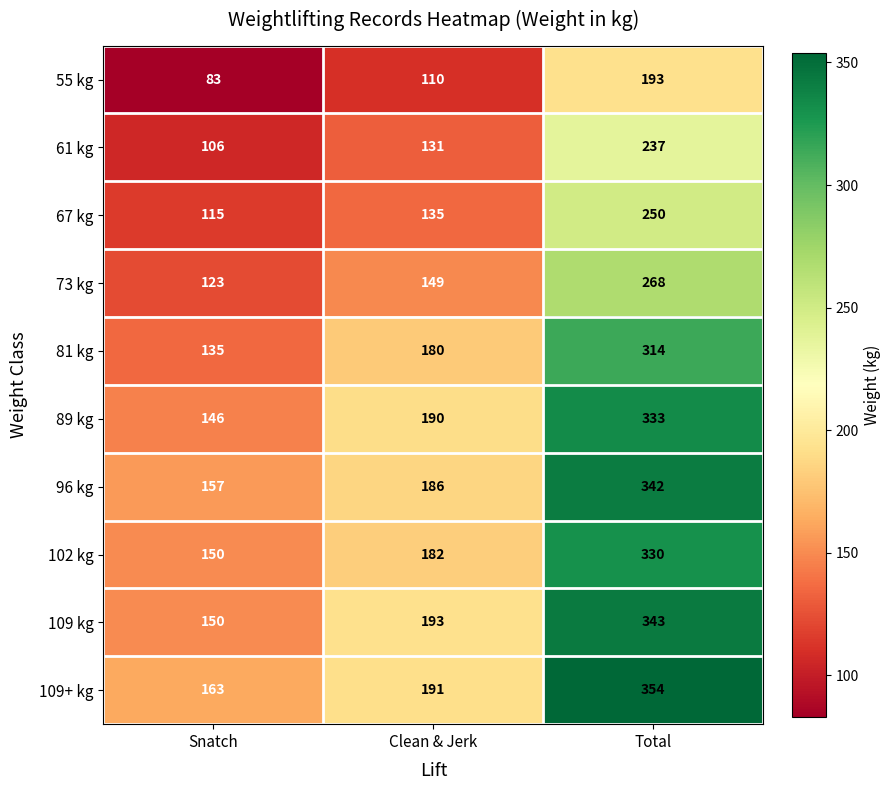

At which category is the sum across all series the highest?

Total